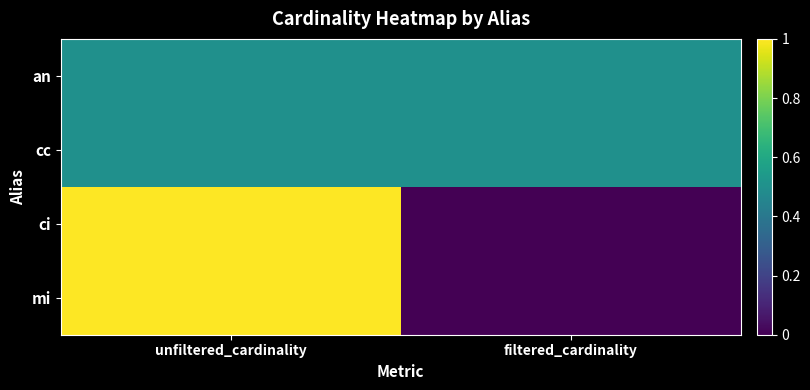

Reading left to right, transcribe all the data shown in this chart.

an: unfiltered_cardinality=0.5	filtered_cardinality=0.5
cc: unfiltered_cardinality=0.5	filtered_cardinality=0.5
ci: unfiltered_cardinality=1.0	filtered_cardinality=0.0
mi: unfiltered_cardinality=1.0	filtered_cardinality=0.0